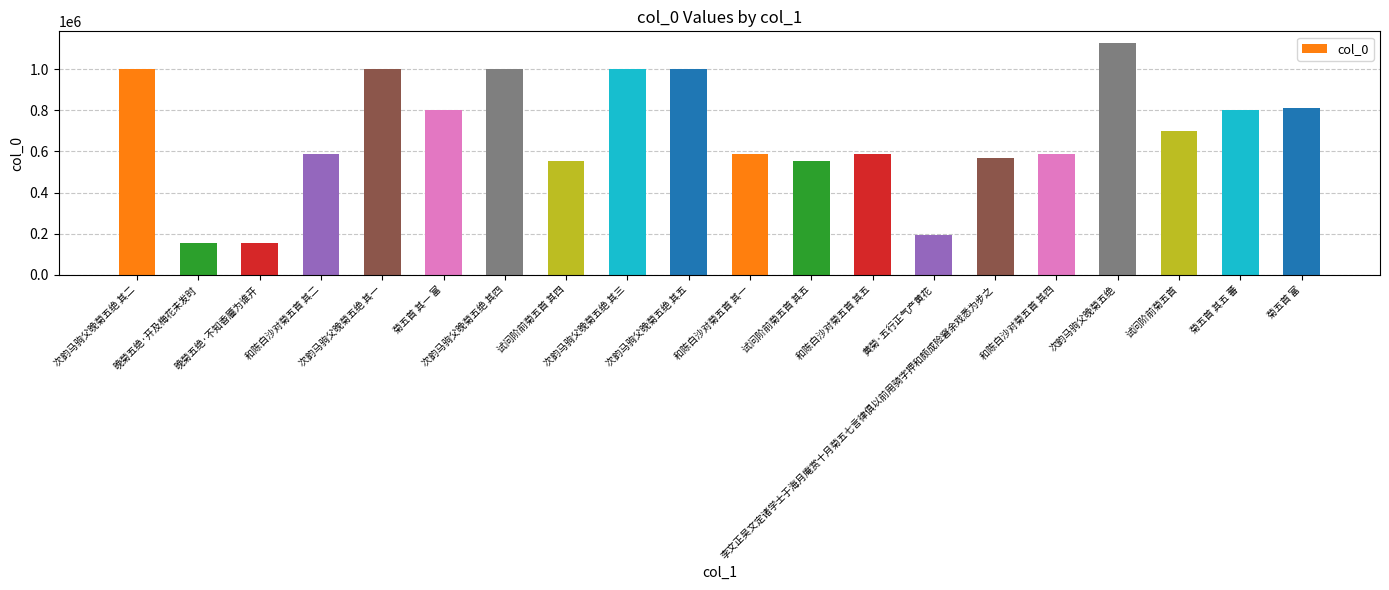

What is the label of the 1st bar from the left?

次韵马驹父晚菊五绝 其二